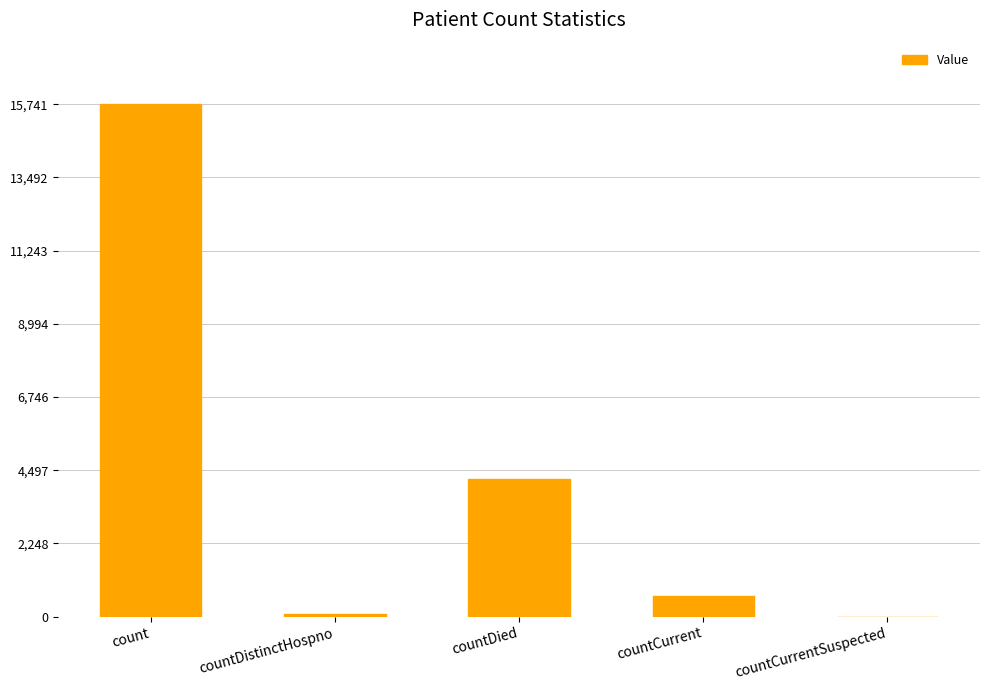

The value at count is 15741. True or false?

True